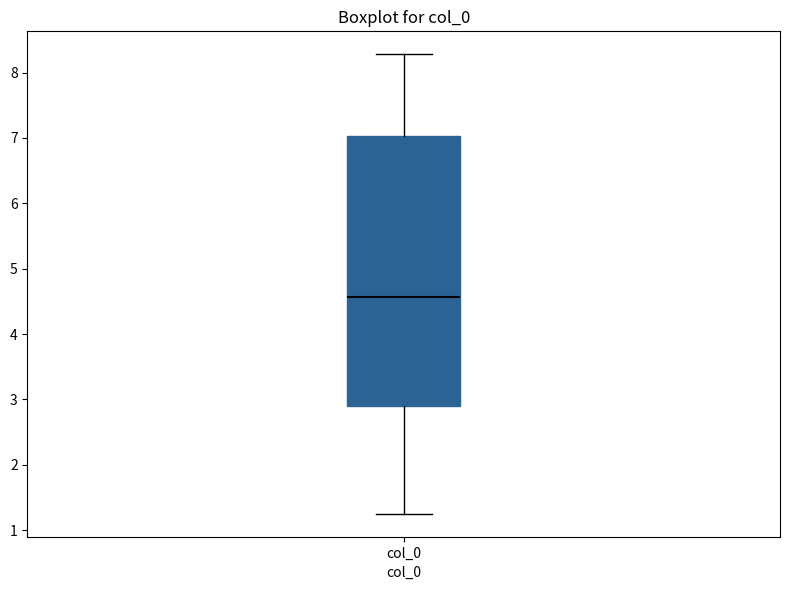

Read this box plot against the y-axis: the position of the median line, the range covered by the box, and the ends of both whiskers. The values are not printed on the chart, so give them approximately, as read against the axis.

median 4.6, box 2.9 to 7.0, whiskers 1.3 to 8.3